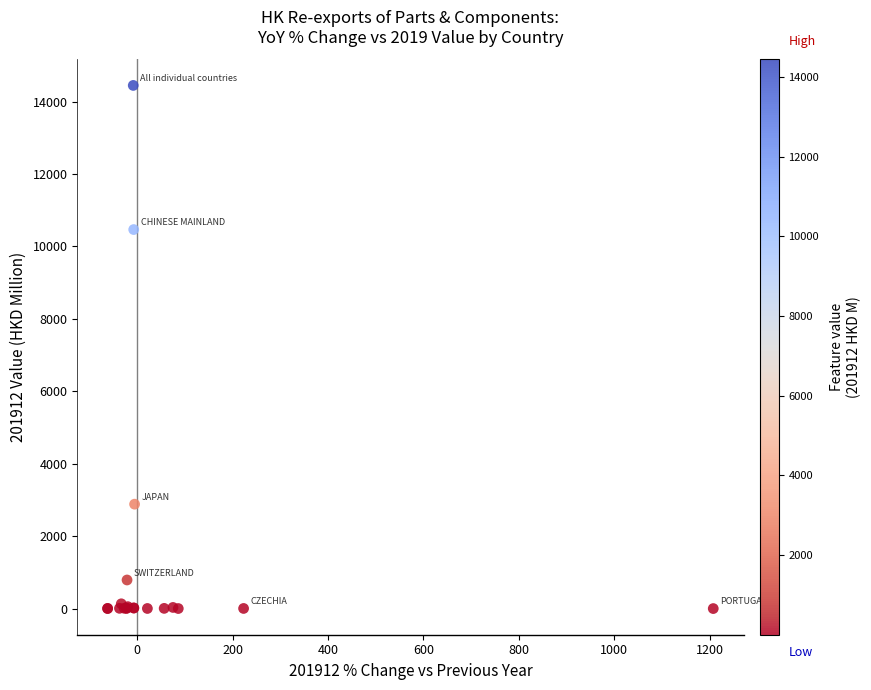

What Y value in the scatter plot is closest to 7223?

10467.2